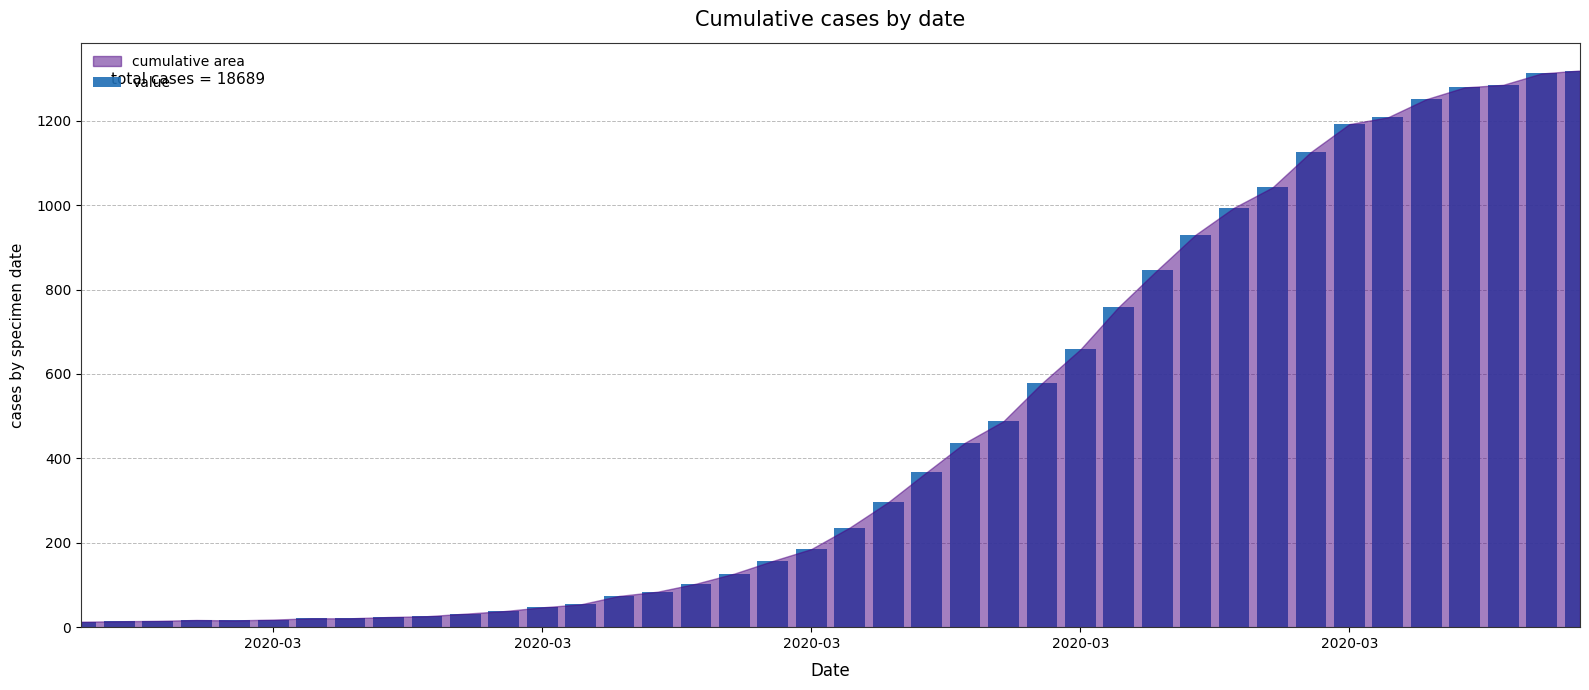

What is the average value?

467